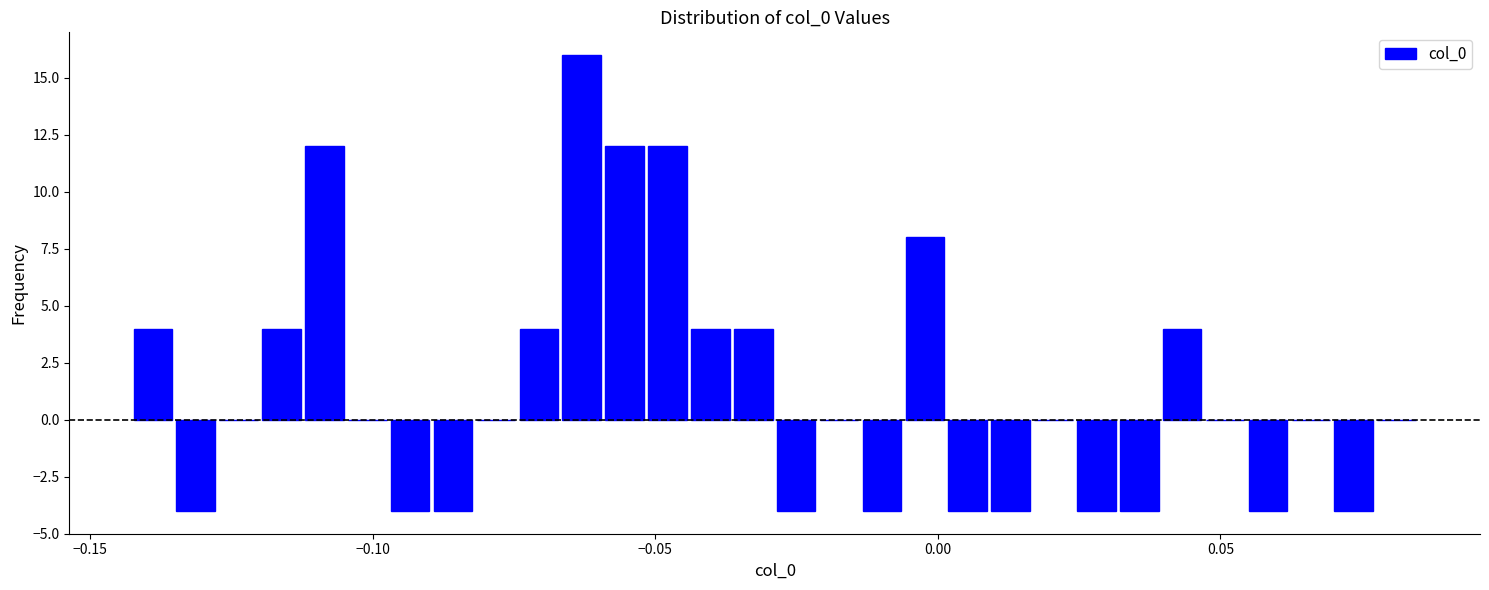

Read against the x-axis, roughly where is the centre of the tallest bar?

-0.065